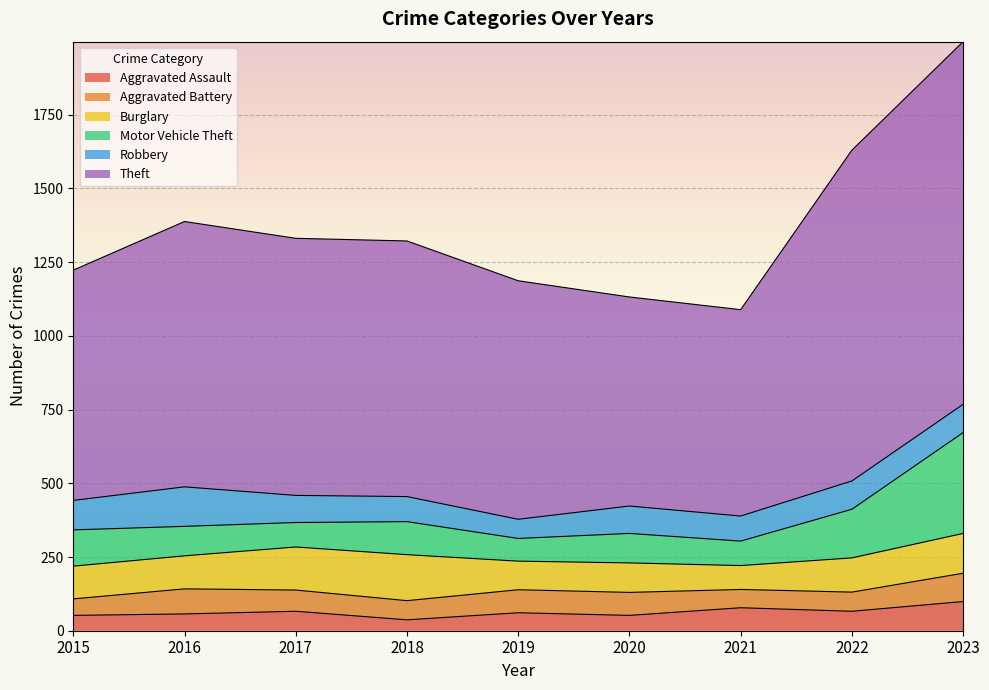

Reading left to right, list all the values displayed in this chart.

Aggravated Assault: 52	57	66	37	61	52	78	66	99
Aggravated Battery: 56	85	72	65	78	78	62	65	96
Burglary: 111	112	146	156	97	100	81	116	135
Motor Vehicle Theft: 123	100	83	112	77	100	83	165	342
Robbery: 100	134	92	85	65	93	85	96	96
Theft: 781	900	872	867	809	709	700	1122	1230